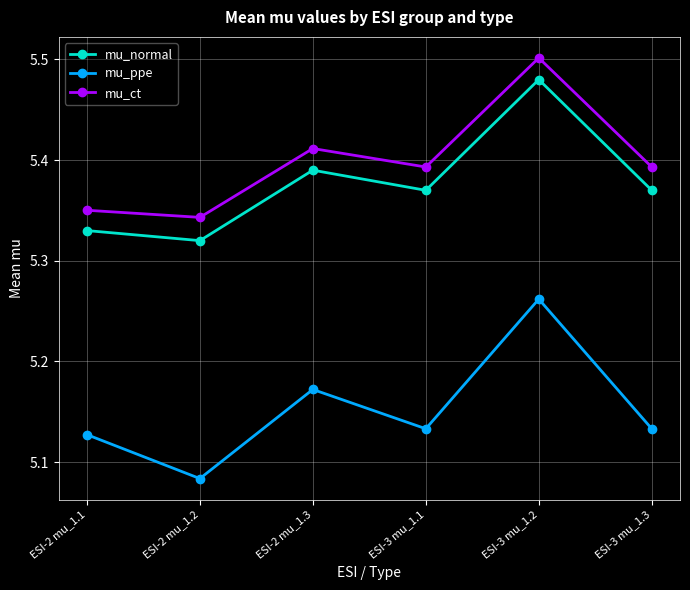

Which category has the lowest value in the mu_ppe series?

ESI-2 mu_1.2